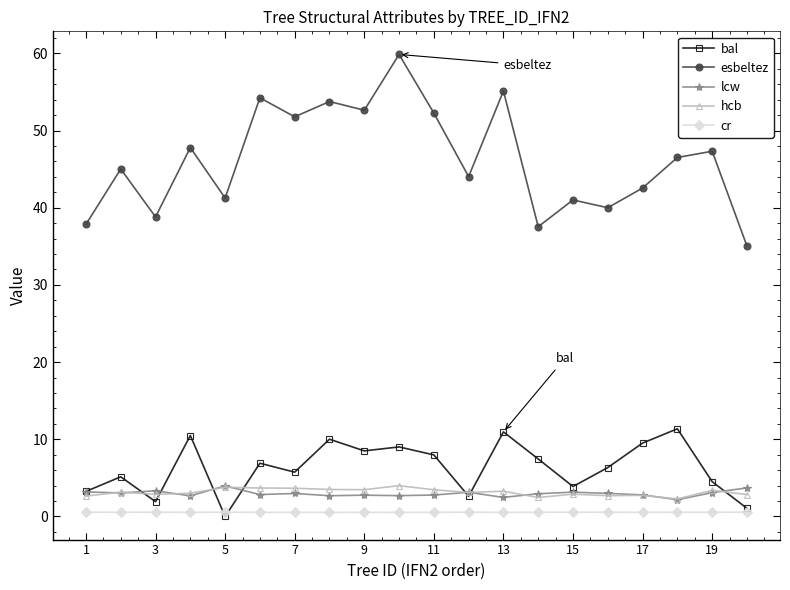

Which series has the largest total across all categories?

esbeltez